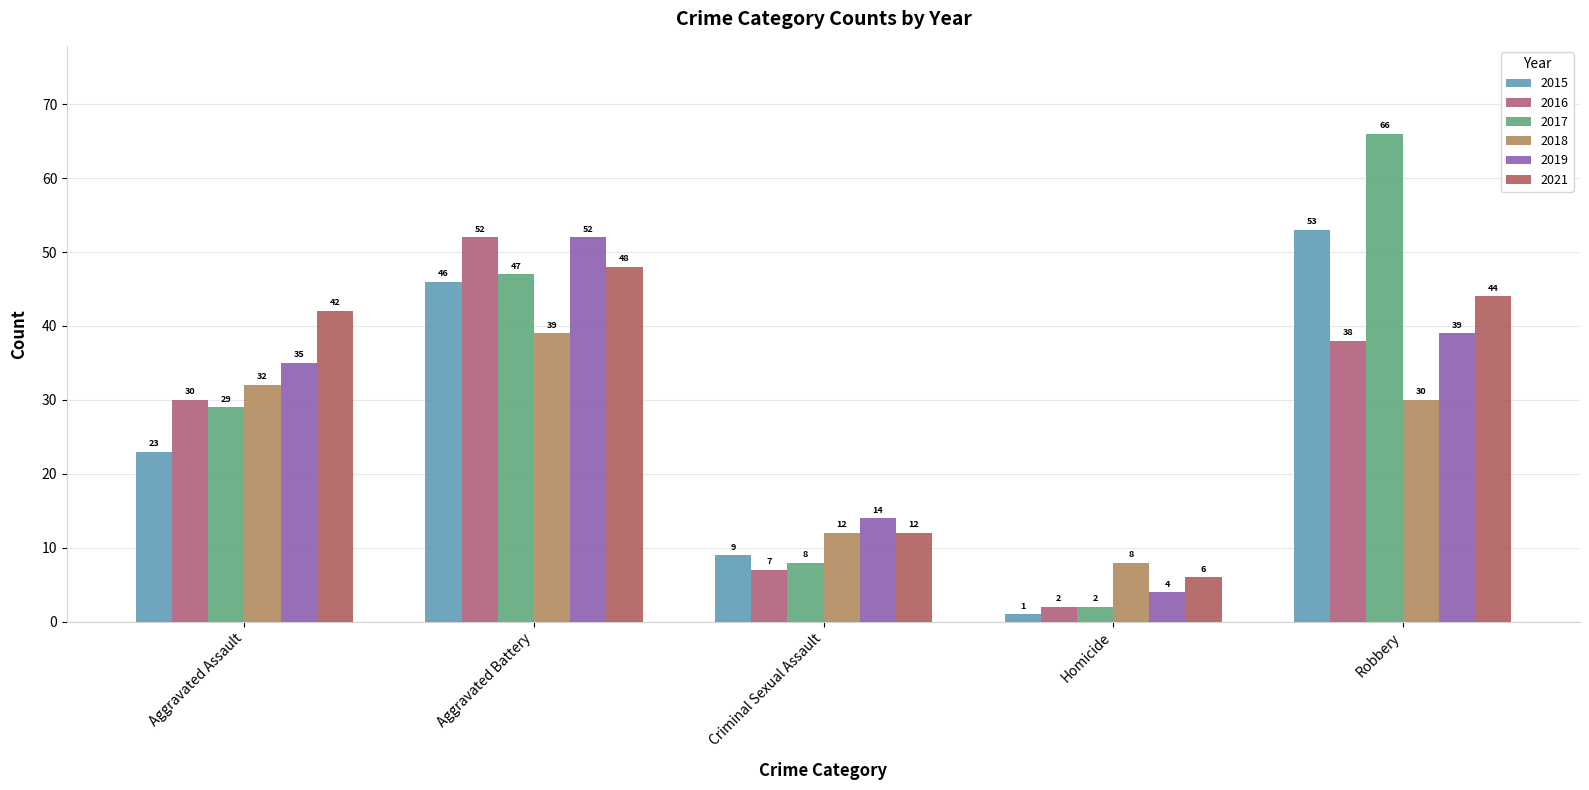

At which label is 2015 closest to 27?

Aggravated Assault